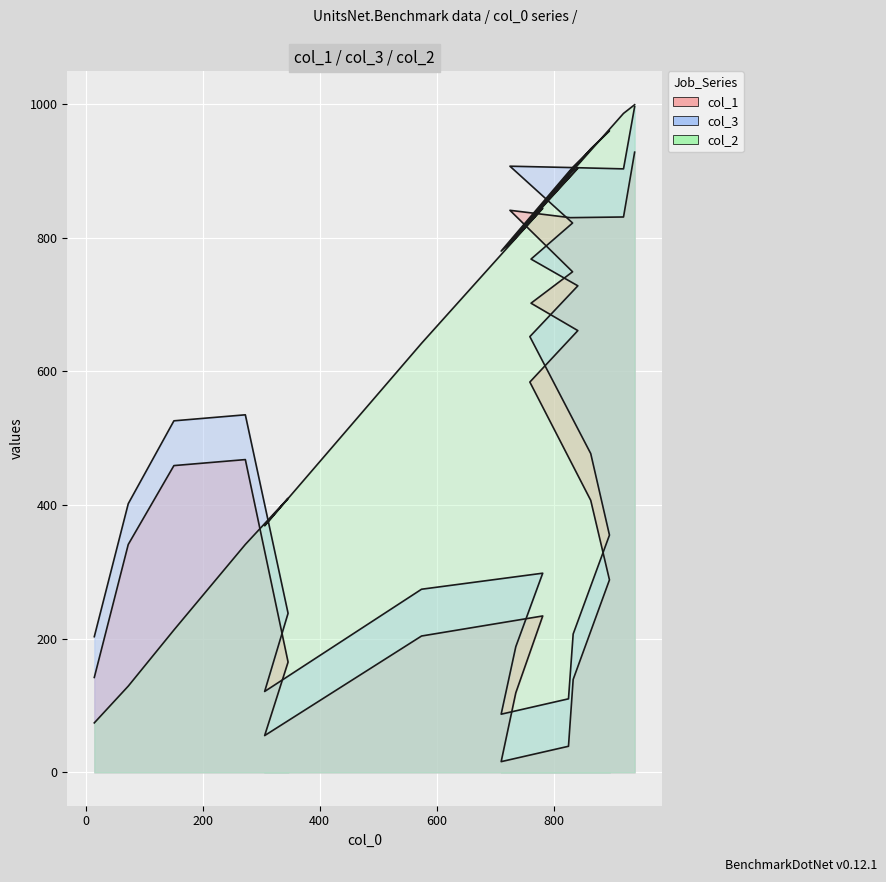

True or false: col_2 and col_1 cross at least once.

True